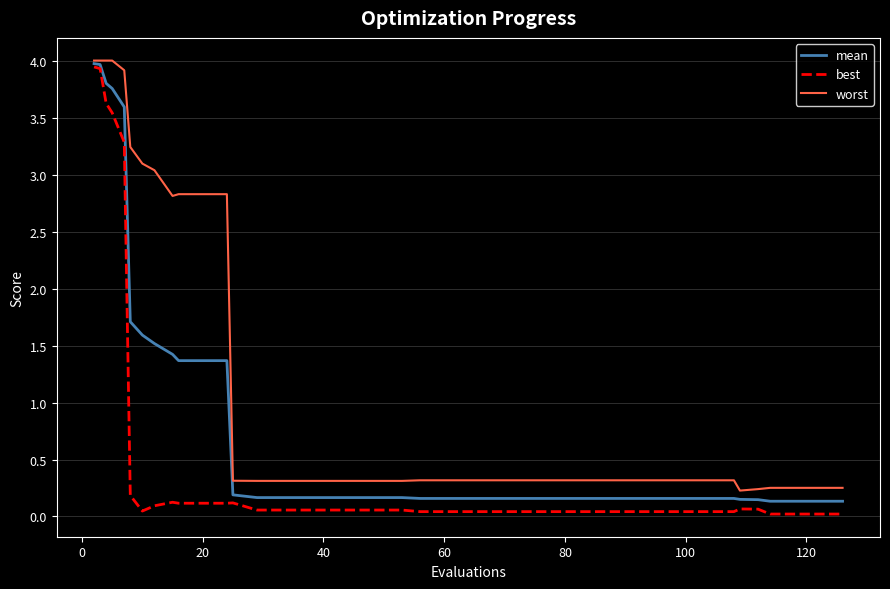

Which series has the largest total across all categories?

worst